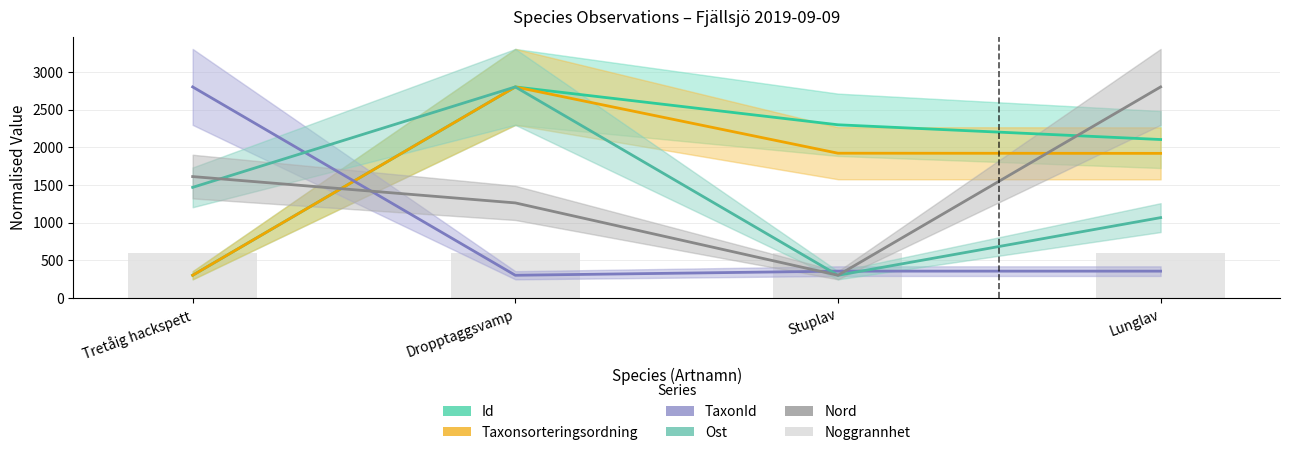

At which label does Noggrannhet (count) reach its minimum?

Tretåig hackspett